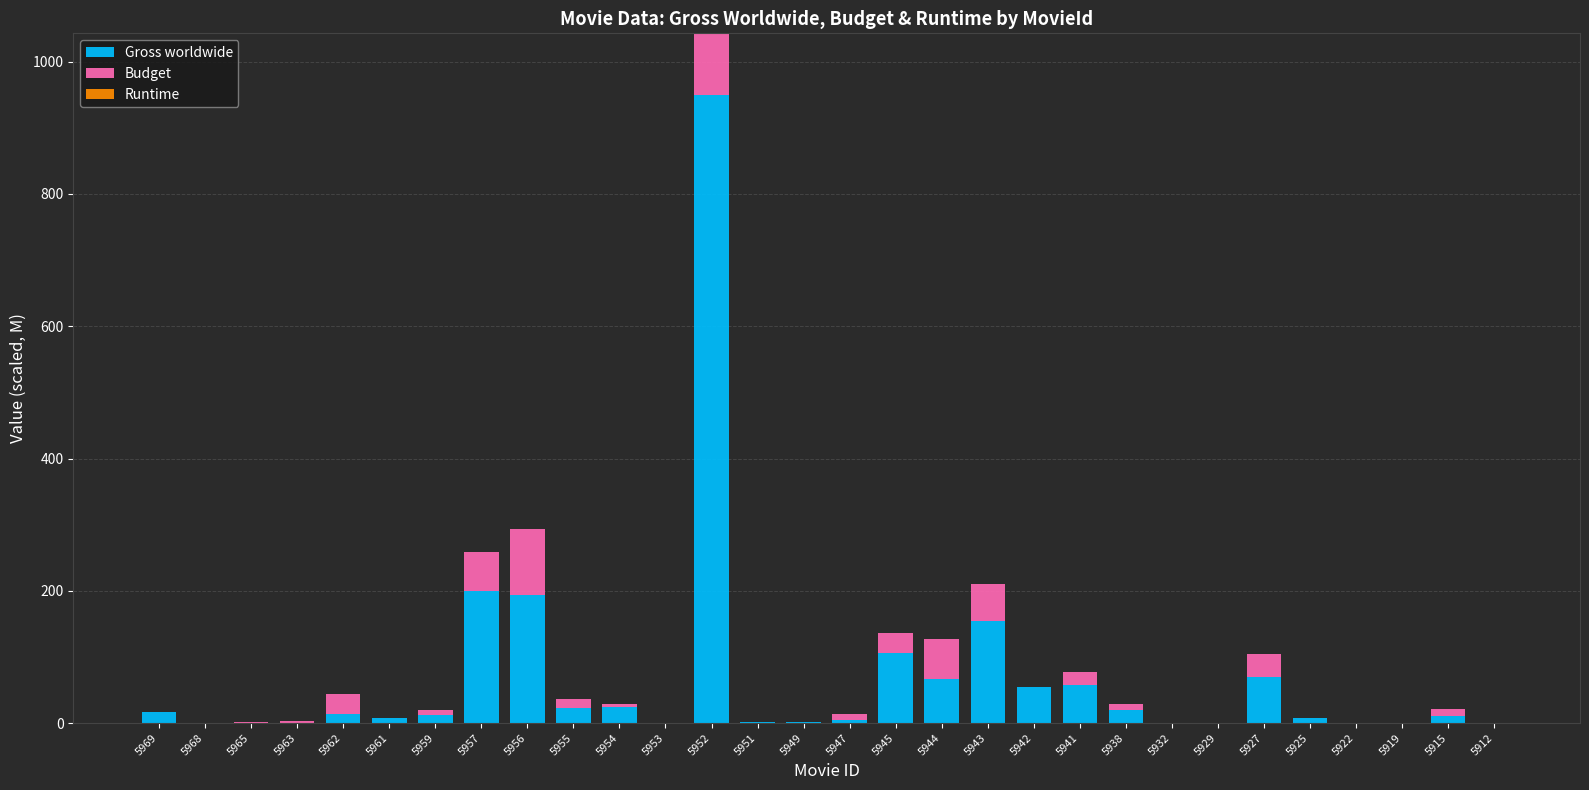

True or false: Gross worldwide has a value of 8.2 at 5961.

True